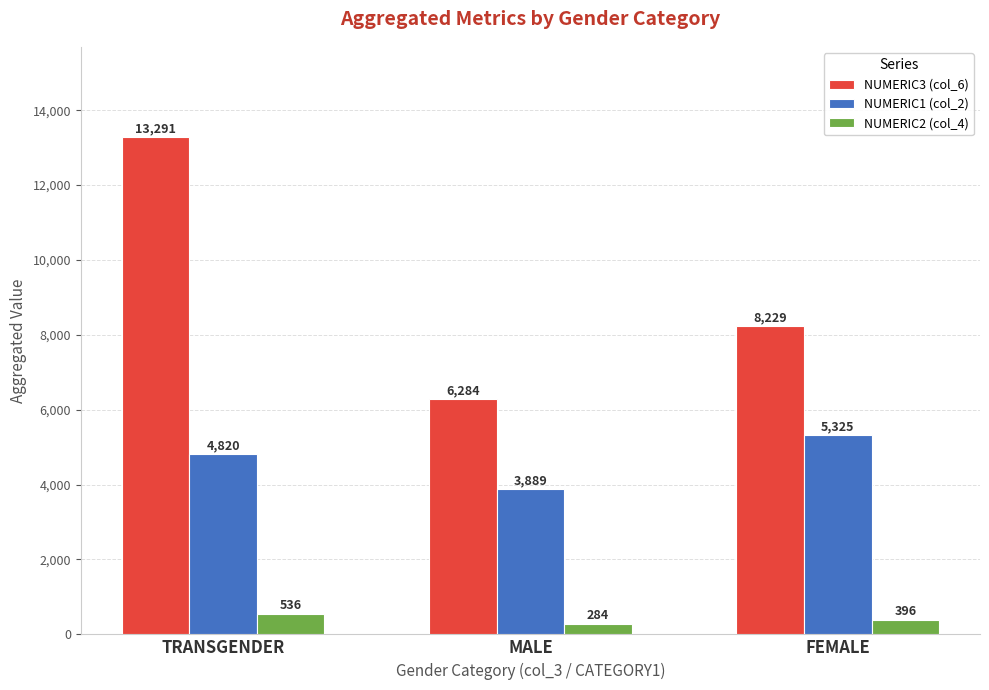

Which series has the largest total across all categories?

NUMERIC3 (col_6)